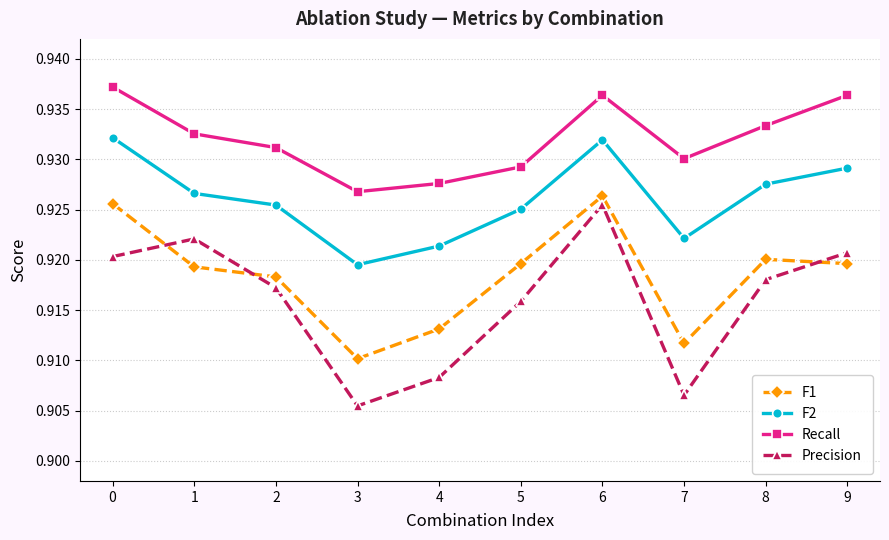

Rank the series at 9 from lowest to highest value.

F1, Precision, F2, Recall